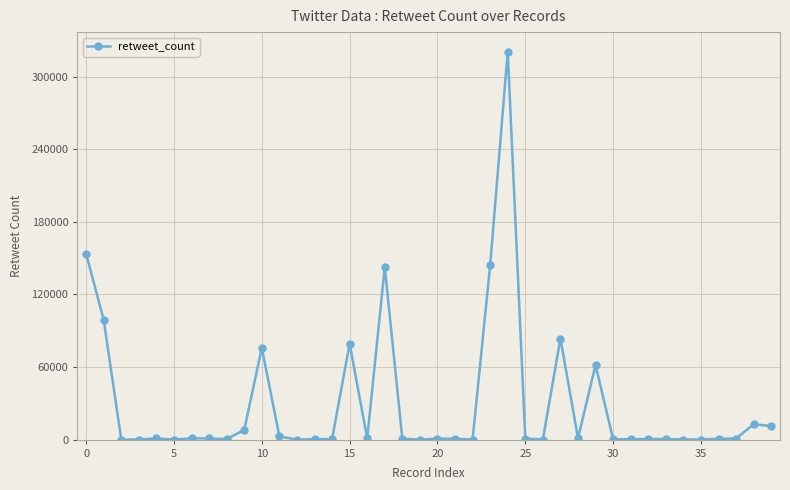

True or false: the data has more than 1 interior local peaks.

True